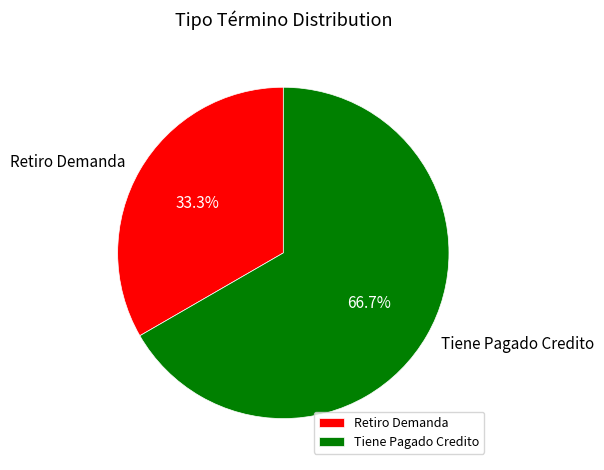

Combined, do Tiene Pagado Credito and Retiro Demanda account for over 50%?

Yes